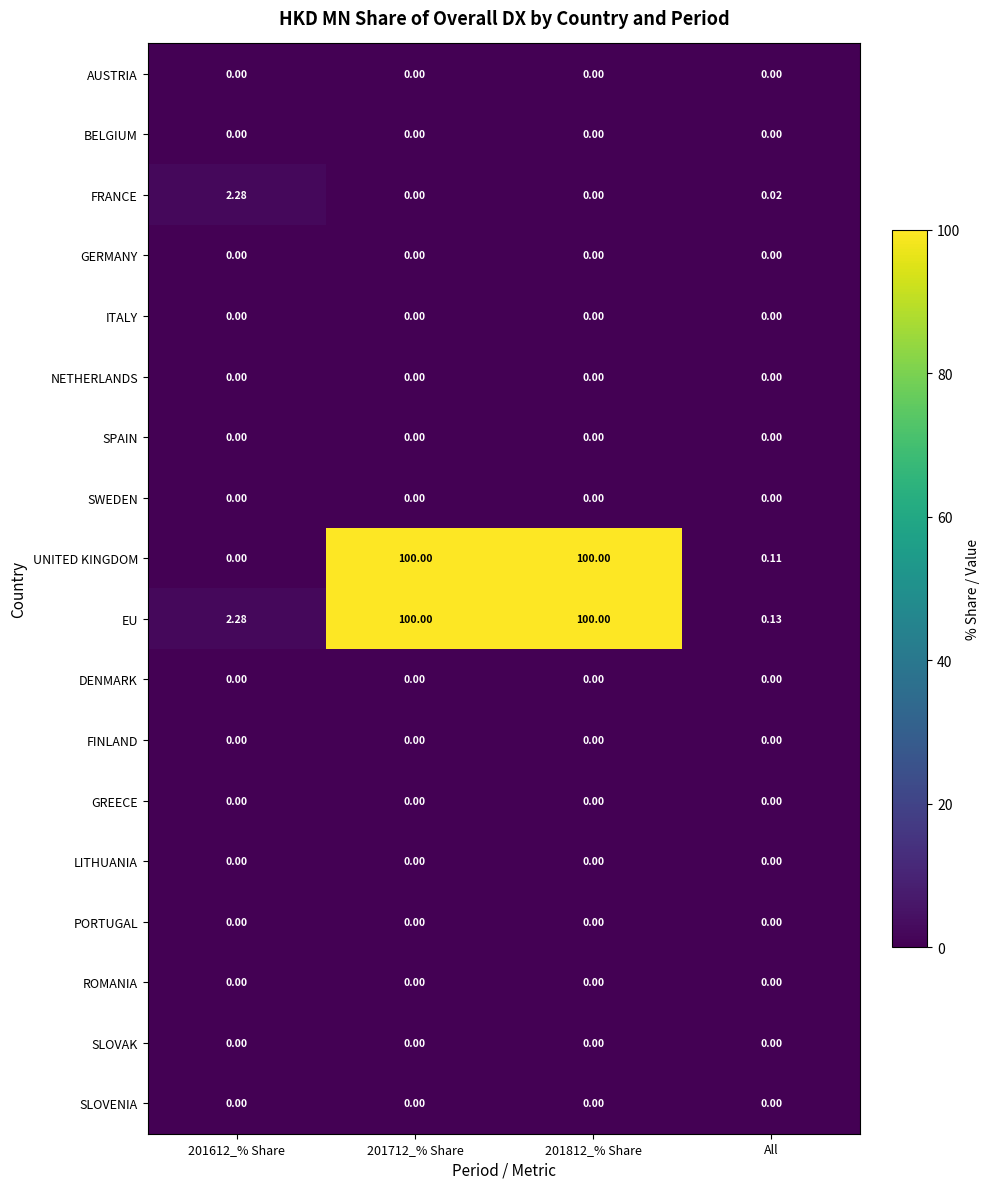

Which series has the largest range (max minus min)?

UNITED KINGDOM